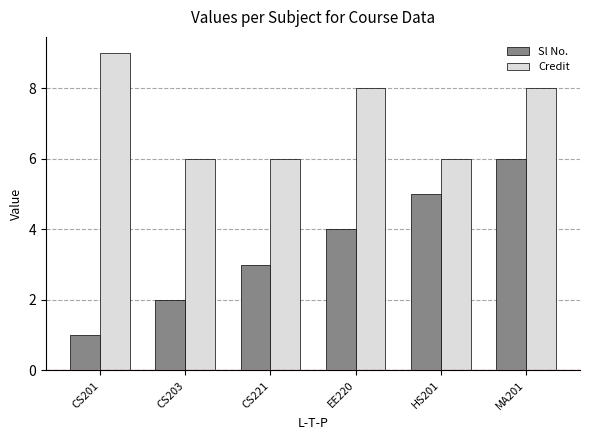

What is the difference between the maximum and minimum values in the Credit series?

3